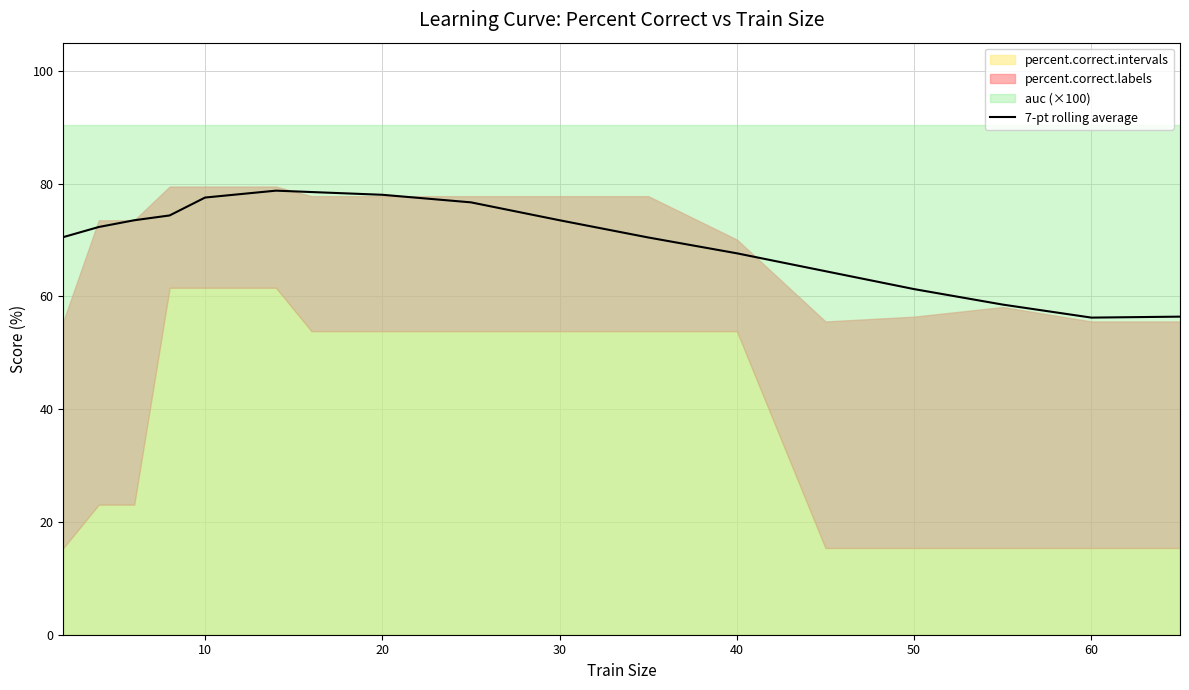

What is the difference between the maximum and second lowest values?

22.3